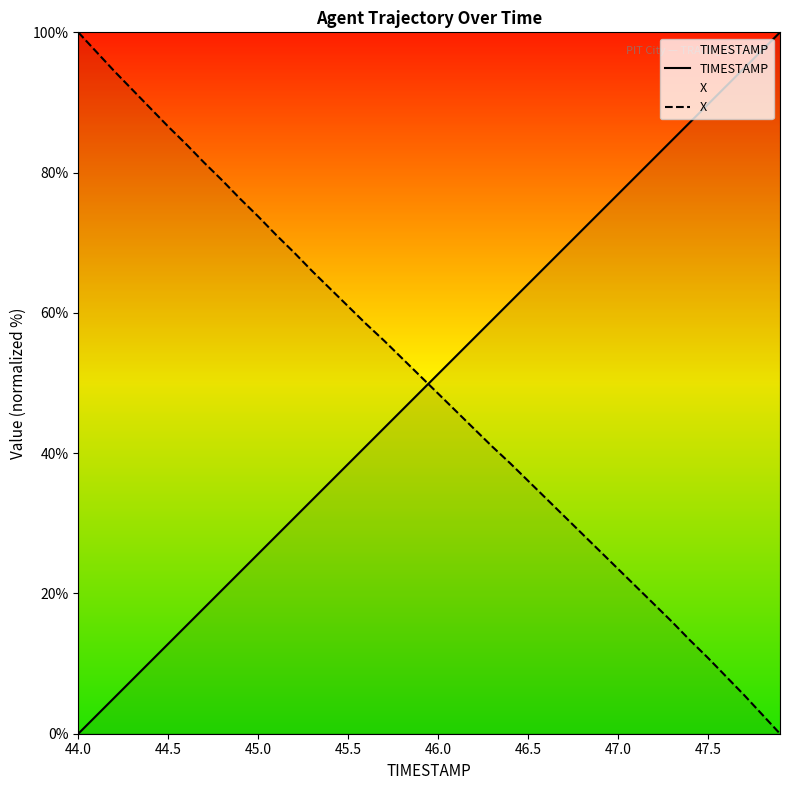

What is the difference between the maximum and minimum values in the X series?

100.0